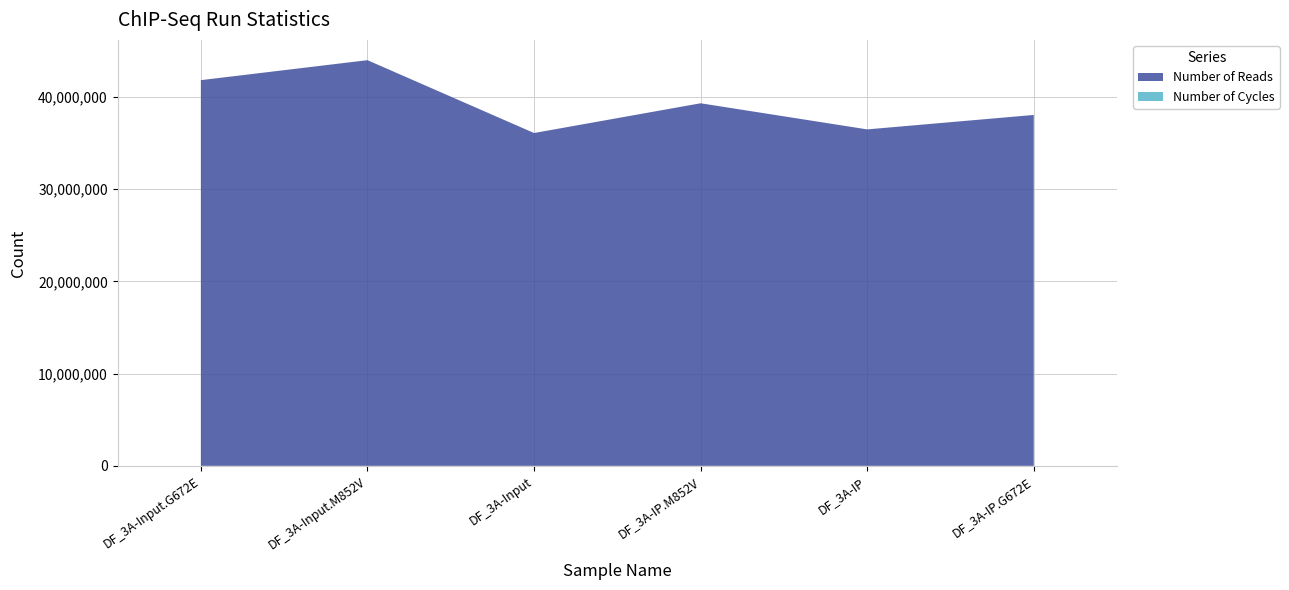

Reading right to left, transcribe all the data shown in this chart.

Number of Reads: DF_3A-IP.G672E=38060476	DF_3A-IP=36493637	DF_3A-IP.M852V=39326721	DF_3A-Input=36100153	DF_3A-Input.M852V=44001716	DF_3A-Input.G672E=41834711
Number of Cycles: DF_3A-IP.G672E=50	DF_3A-IP=50	DF_3A-IP.M852V=50	DF_3A-Input=50	DF_3A-Input.M852V=50	DF_3A-Input.G672E=50